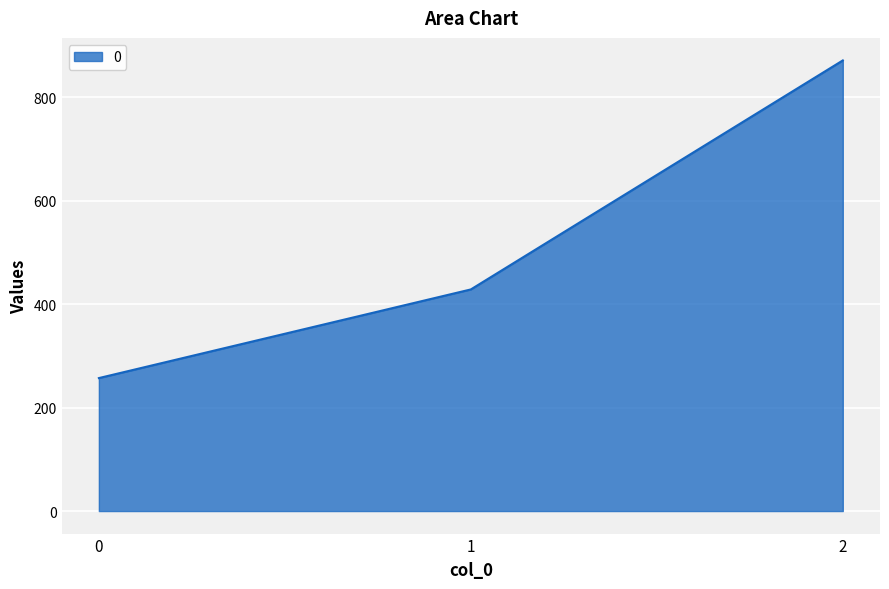

What is the average value?

519.0